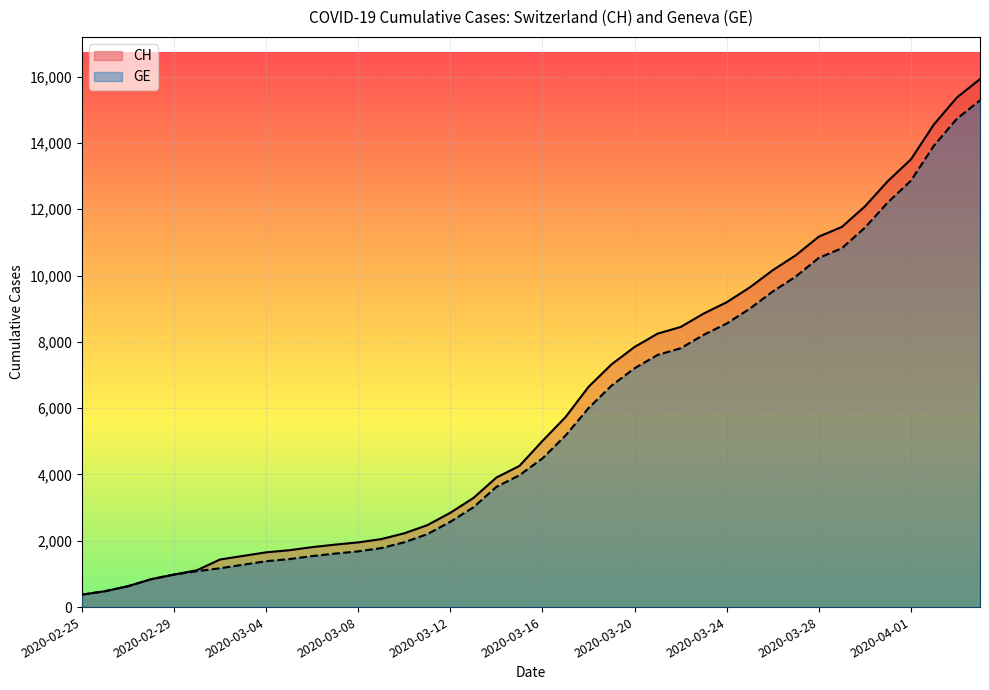

Which series has the widest spread of values?

CH